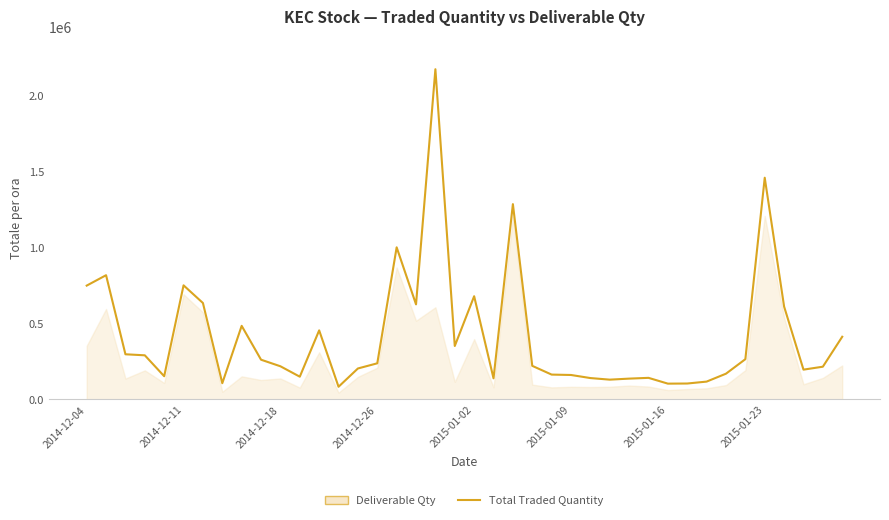

The value at 8 is 295112. True or false?

False